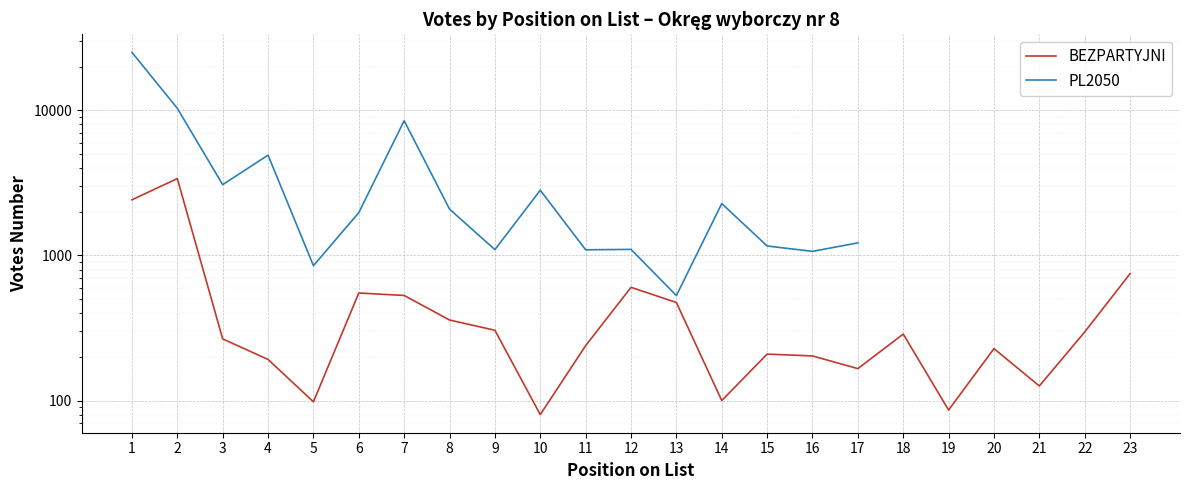

List the series in order of their peak value, lowest first.

BEZPARTYJNI, PL2050